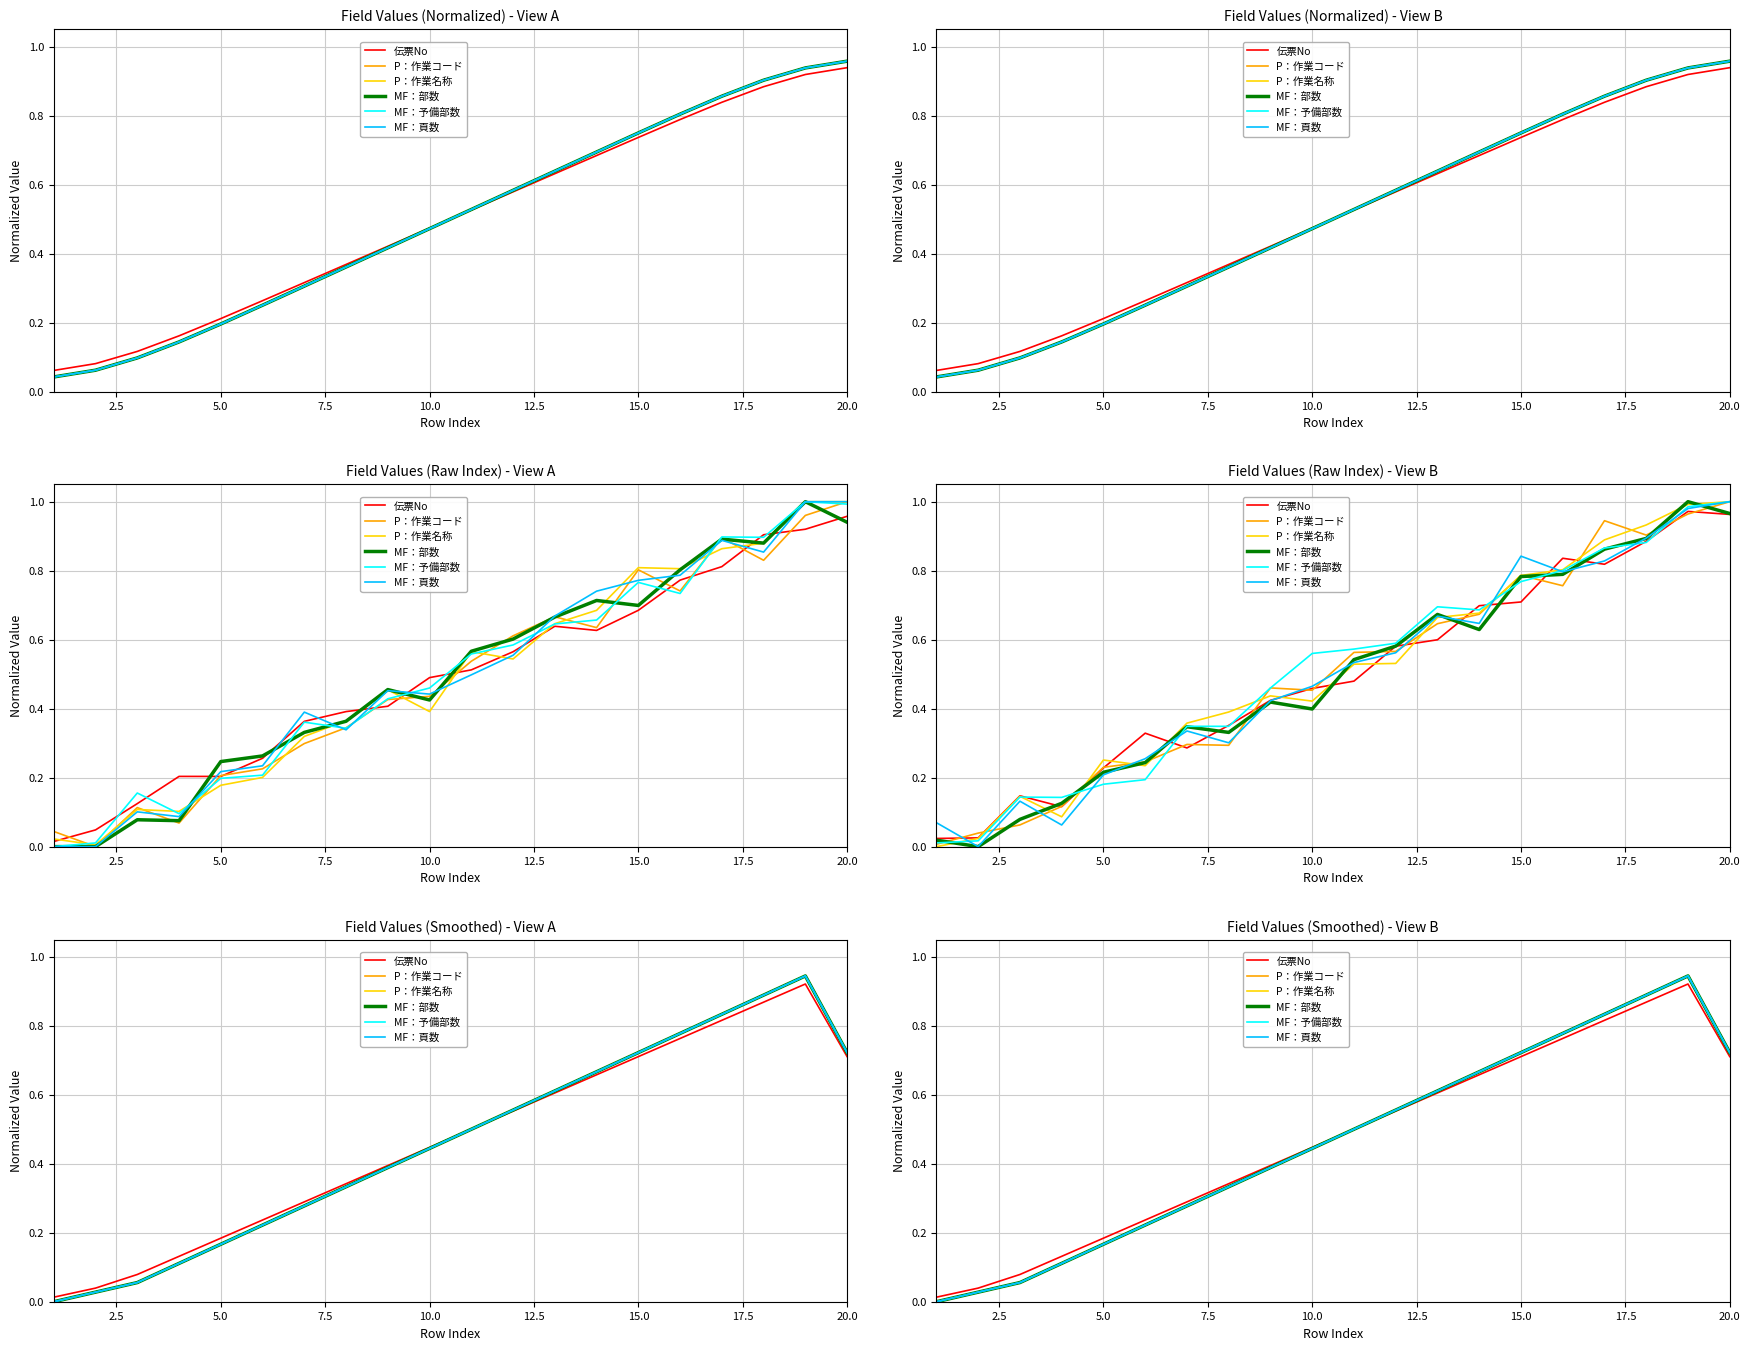

How many categories are shown in the chart?

20